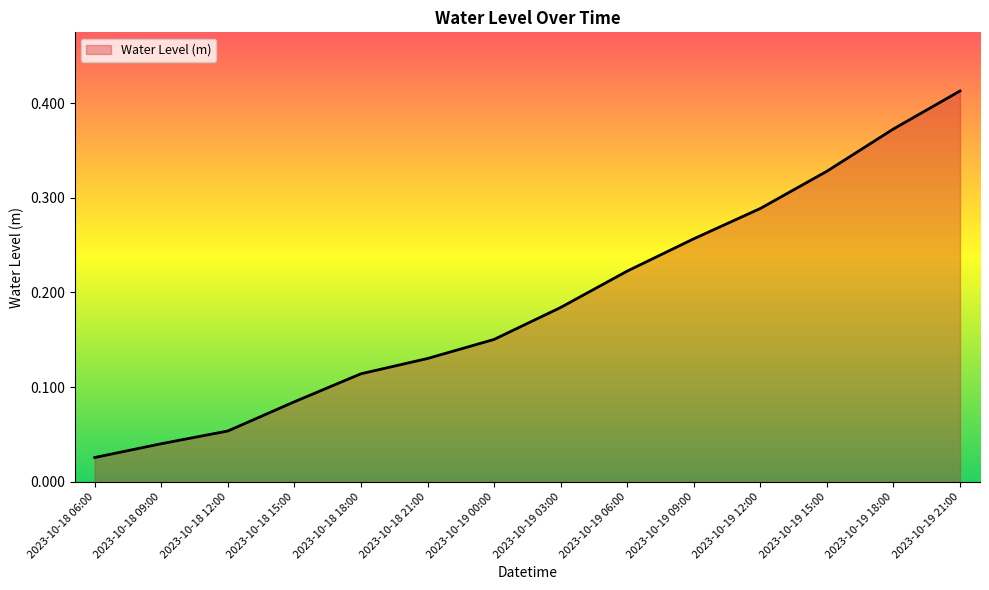

What position from the left is 2023-10-19 09:00?

10